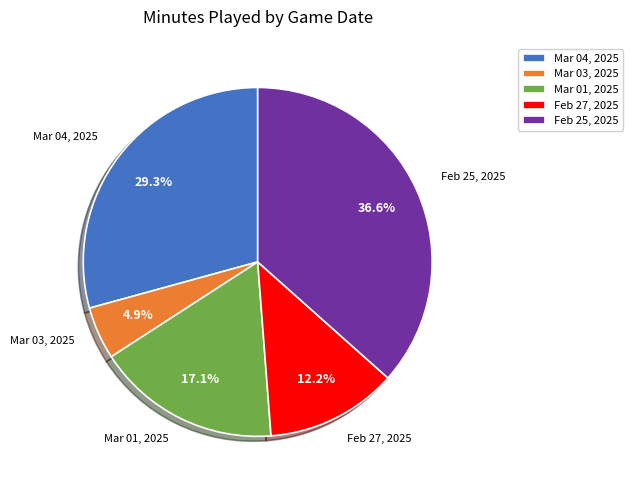

Does Mar 01, 2025 represent more than half of the total?

No